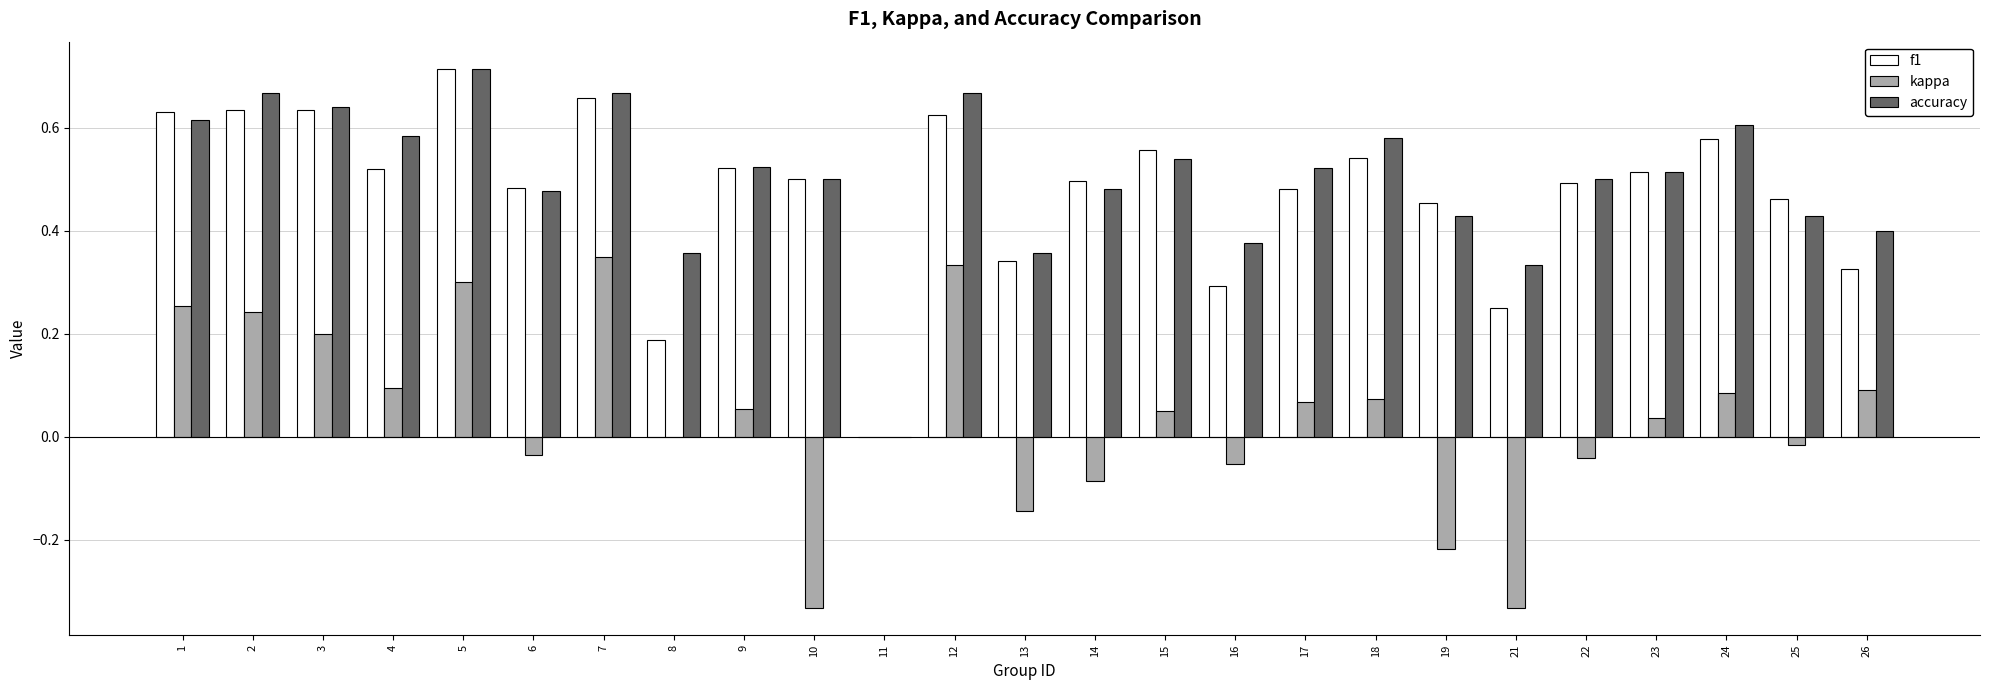

What are all the series names shown in the legend?

f1, kappa, accuracy